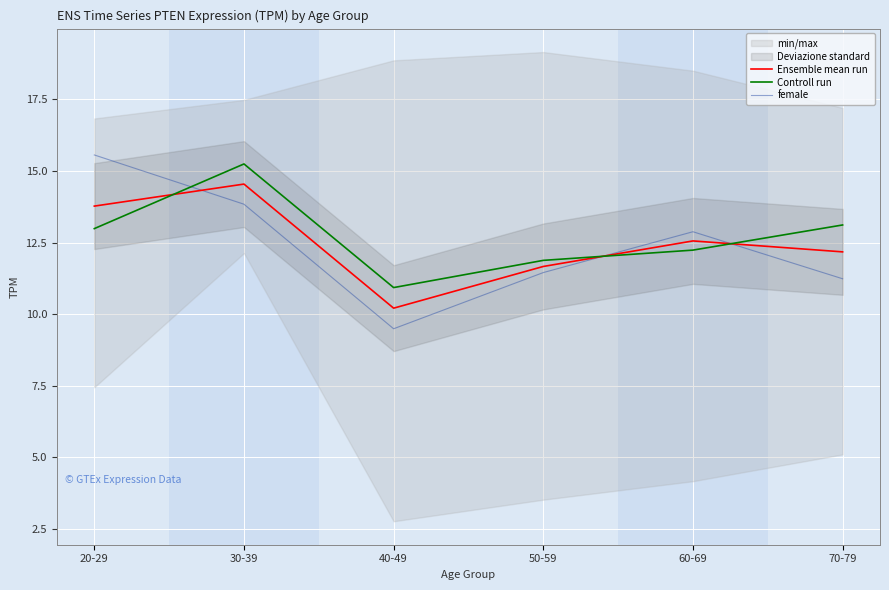

The value of female at 70-79 is 18.1. True or false?

False